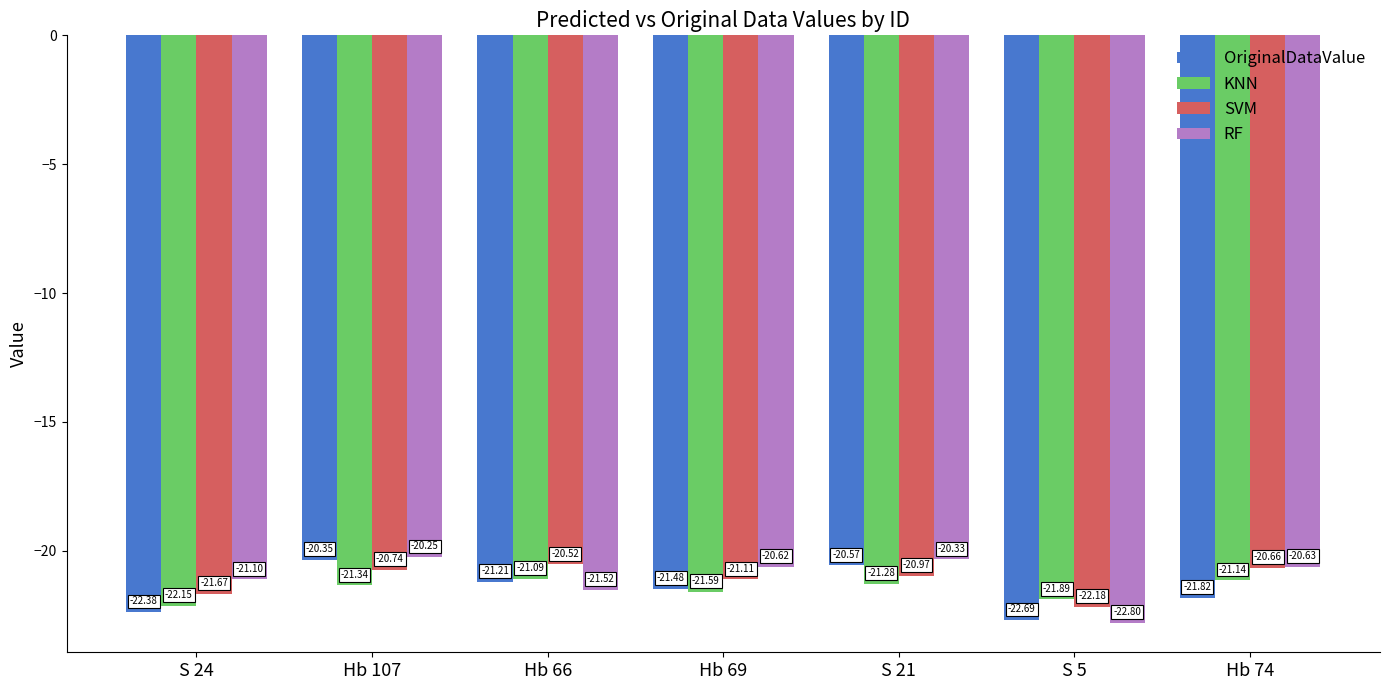

The value of RF at S 5 is -33.5. True or false?

False